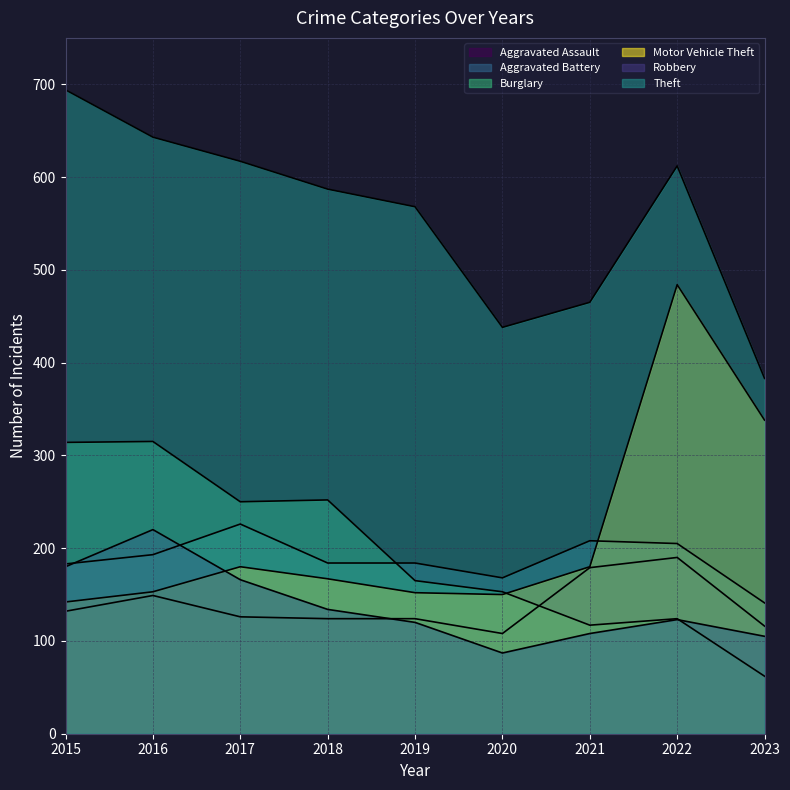

True or false: Aggravated Assault and Theft cross at least once.

False